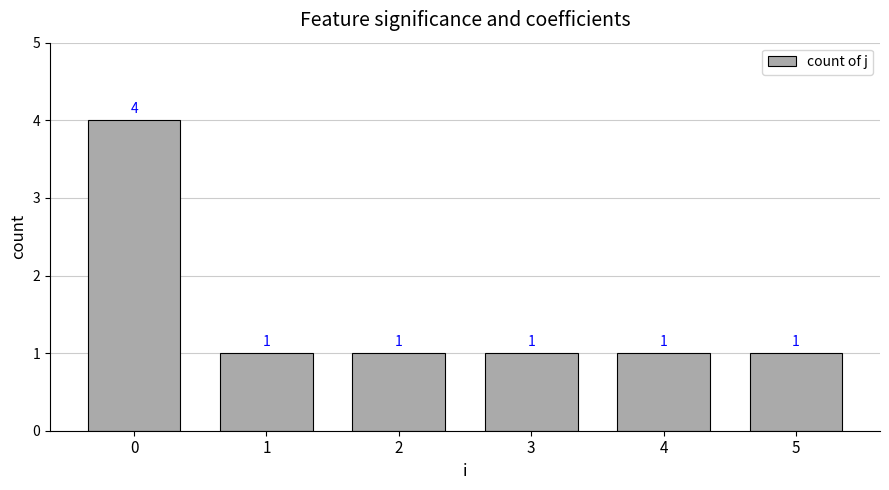

Reading left to right, what are all the values shown in this chart?

4	1	1	1	1	1